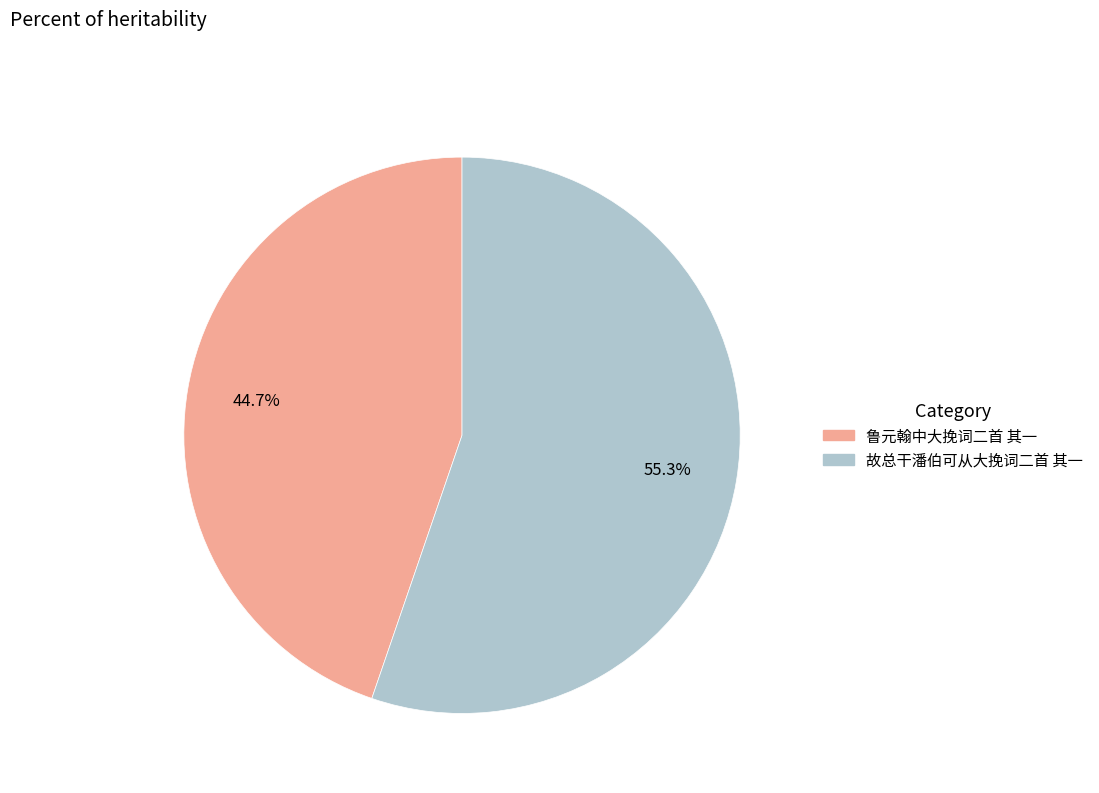

How many slices are in this pie chart?

2